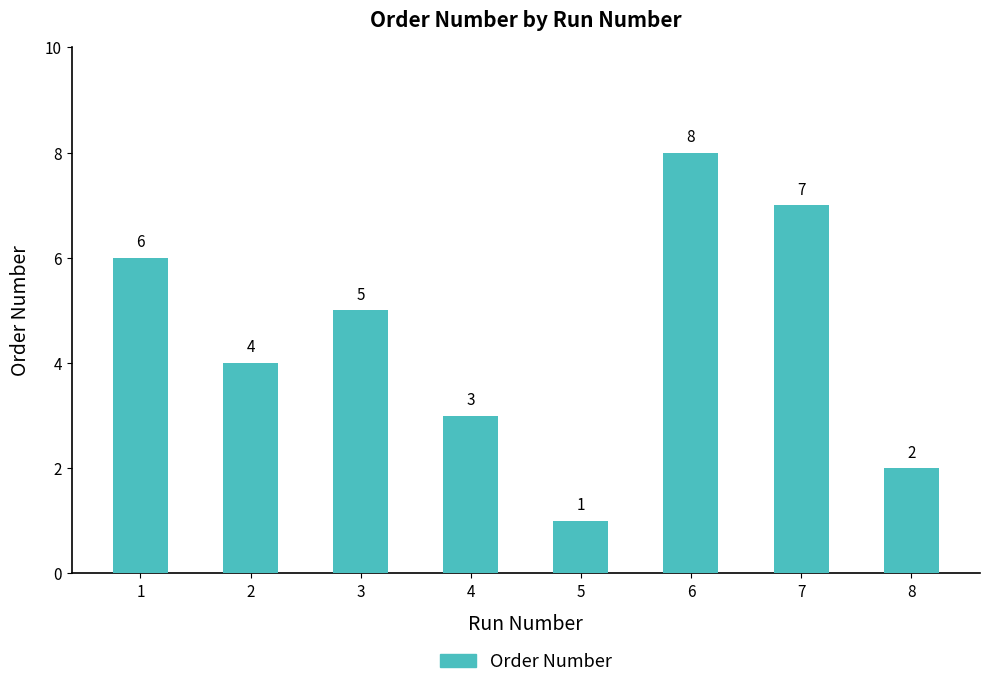

How many bars are there in total?

8